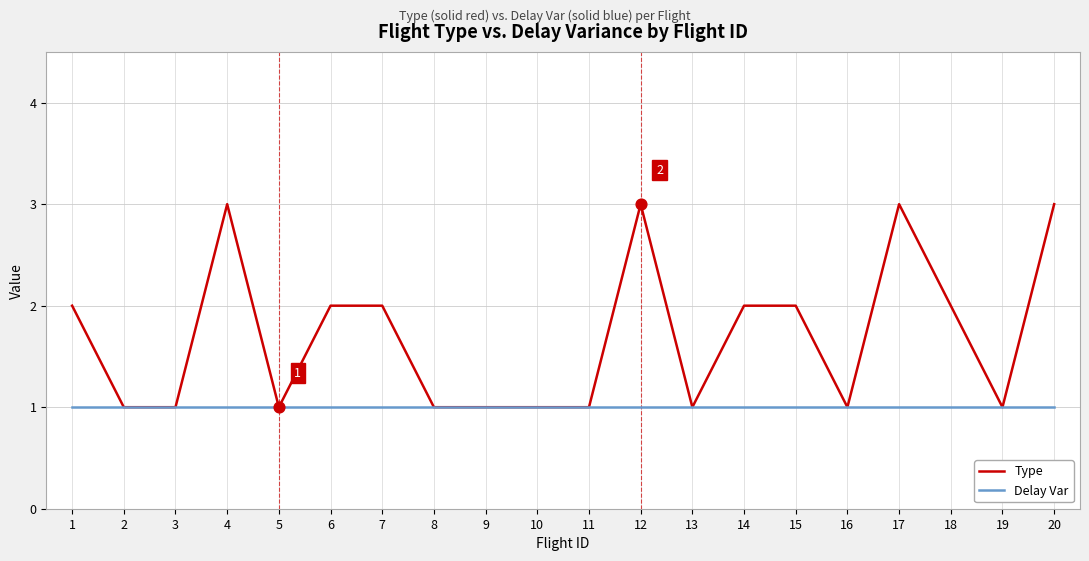

Which series has the largest range (max minus min)?

Type